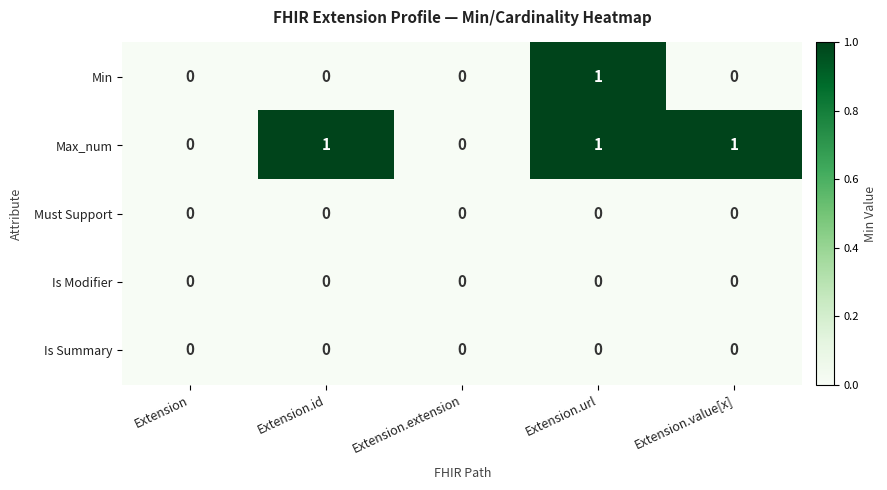

Which series changed the most between Extension and Extension.value[x]?

Max_num